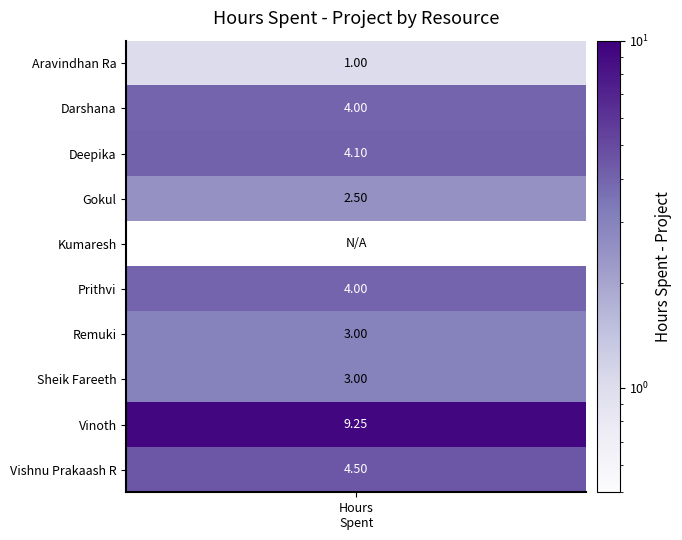

How many data points in Vinoth are above 0?

1